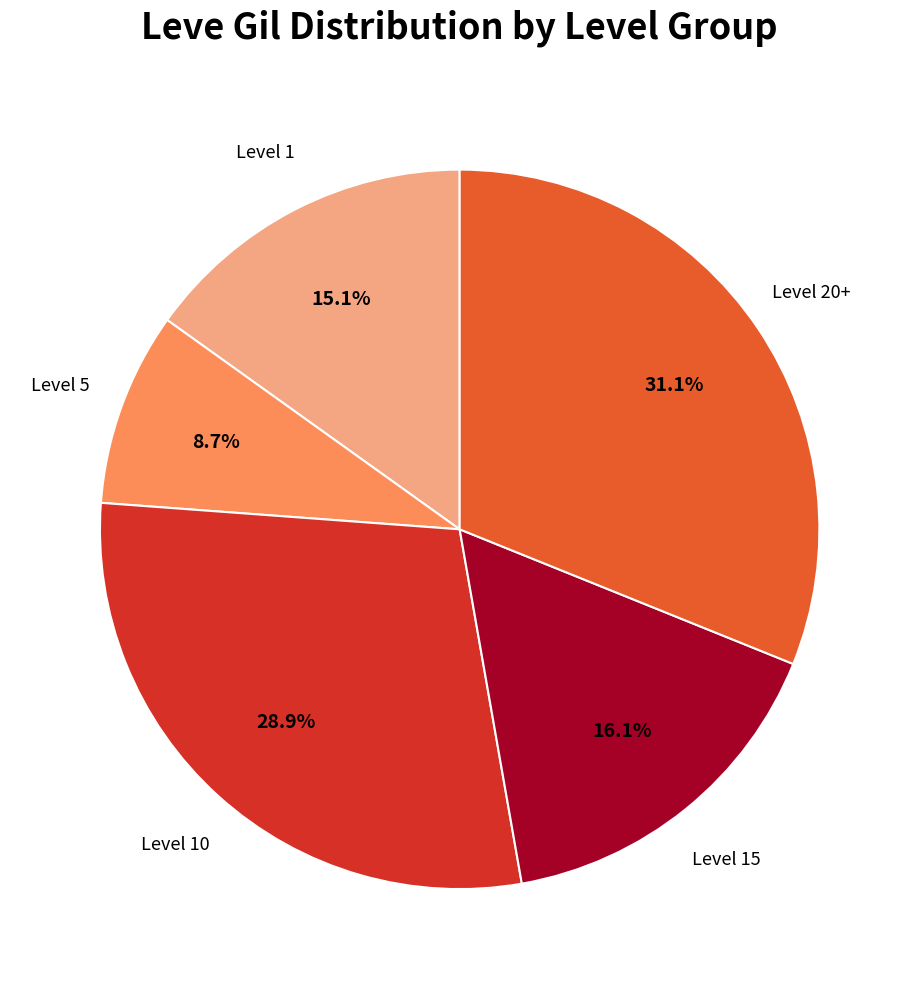

Is there any slice that represents more than half of the pie?

No